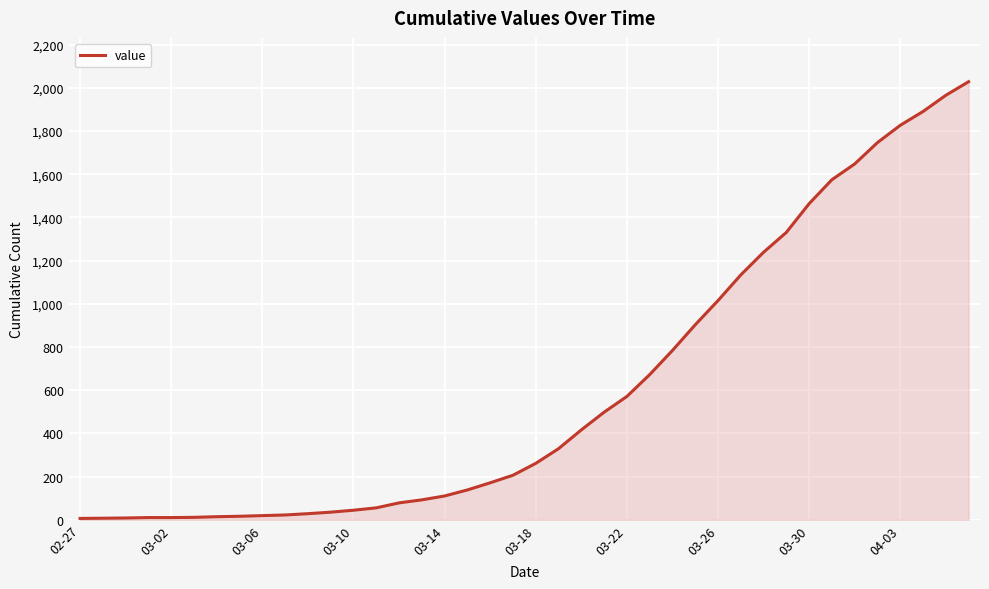

What is the difference between the maximum and minimum values?

2023